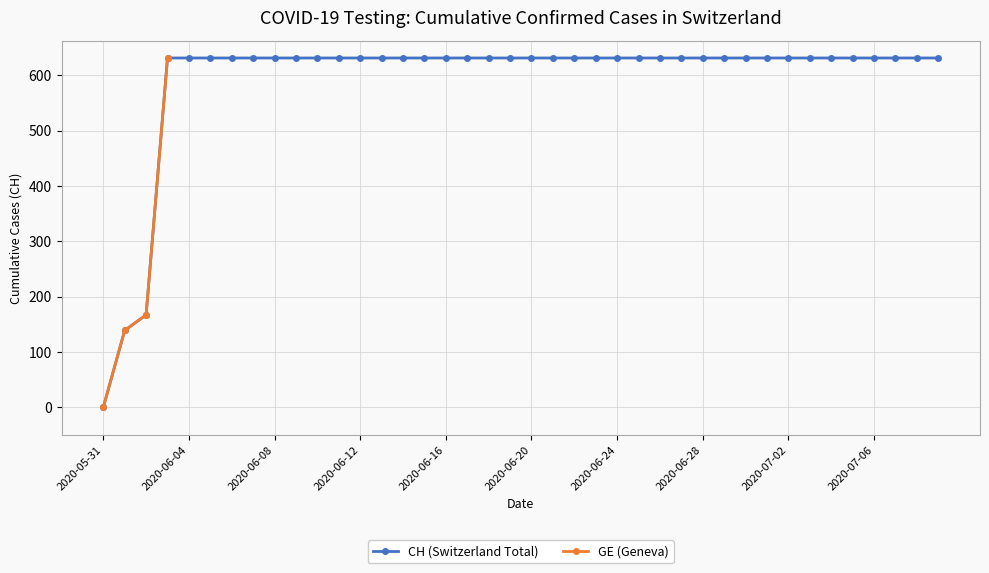

The value of CH (Switzerland Total) at 2020-07-06 is 1100. True or false?

False